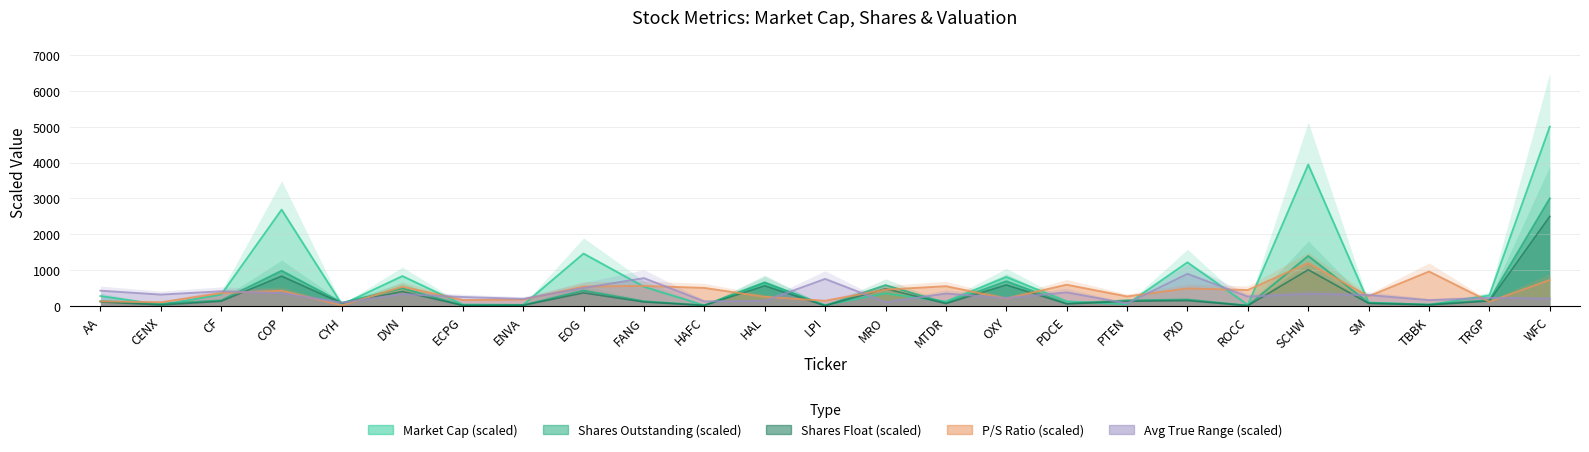

How many lines are shown in the chart?

5